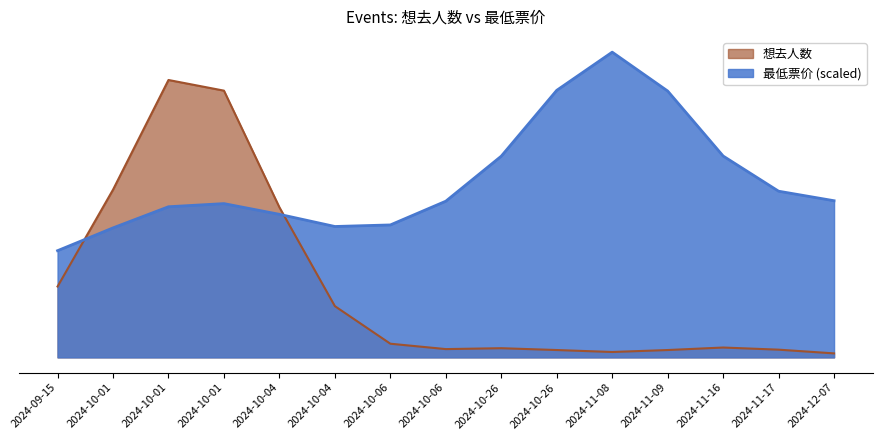

What is the difference between the 最低票价 values at 2024-10-01 and 2024-10-26?

22.0